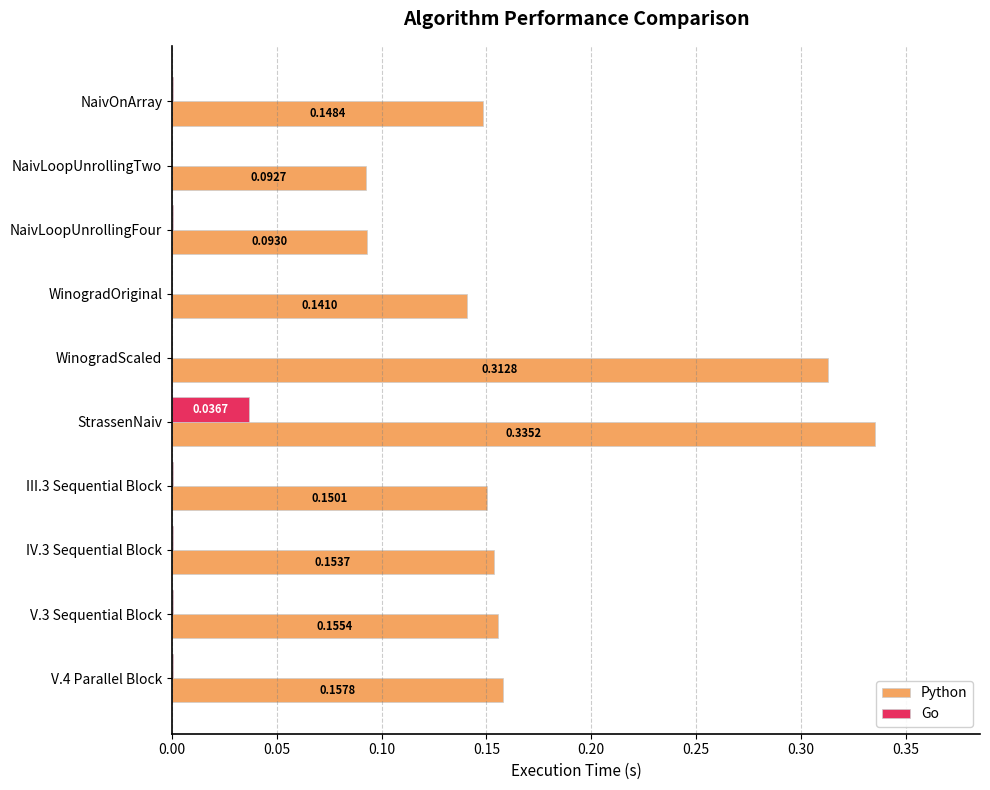

What are all the series names shown in the legend?

Python, Go